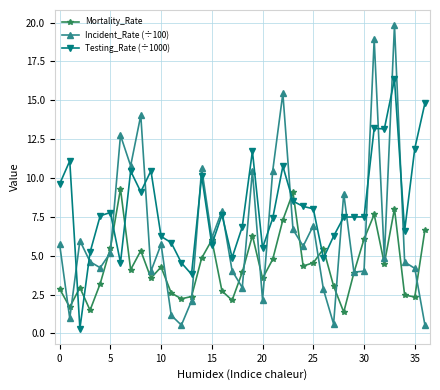

What is the smallest value displayed?

0.3